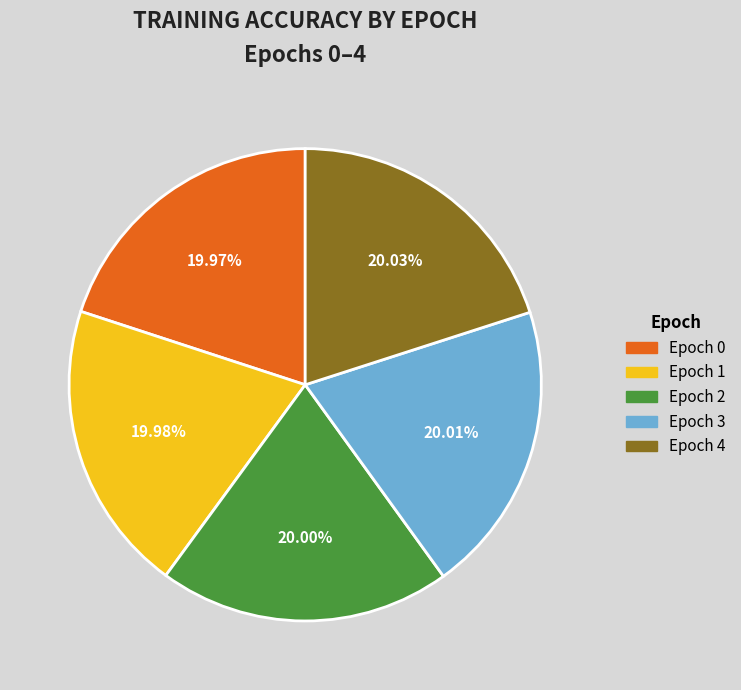

The Epoch 1 slice represents 20% of the pie. True or false?

True